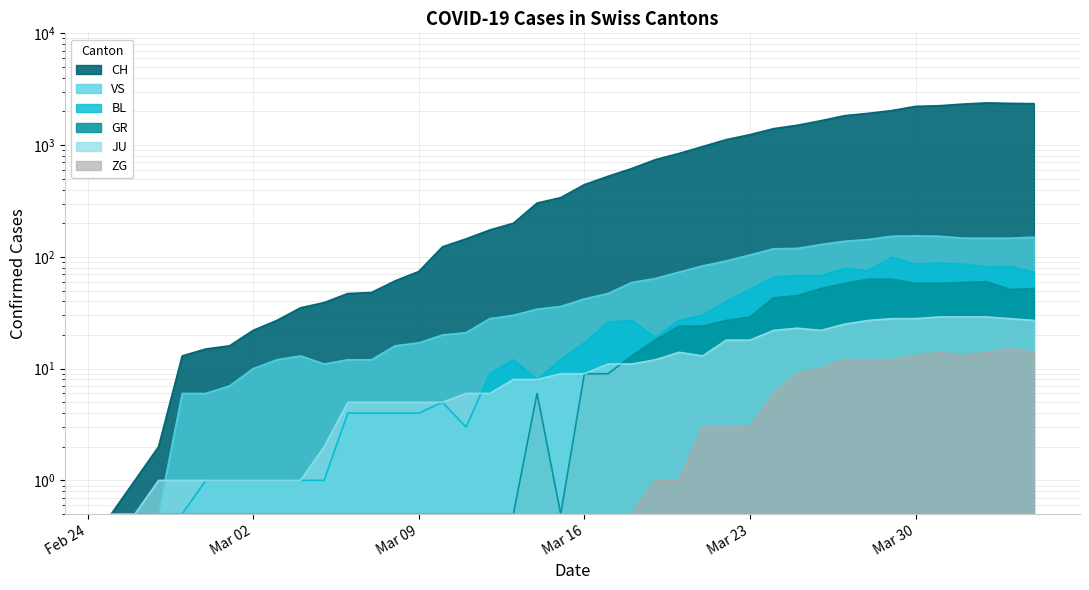

Rank the series by their maximum value, from lowest to highest.

ZG, JU, GR, BL, VS, CH